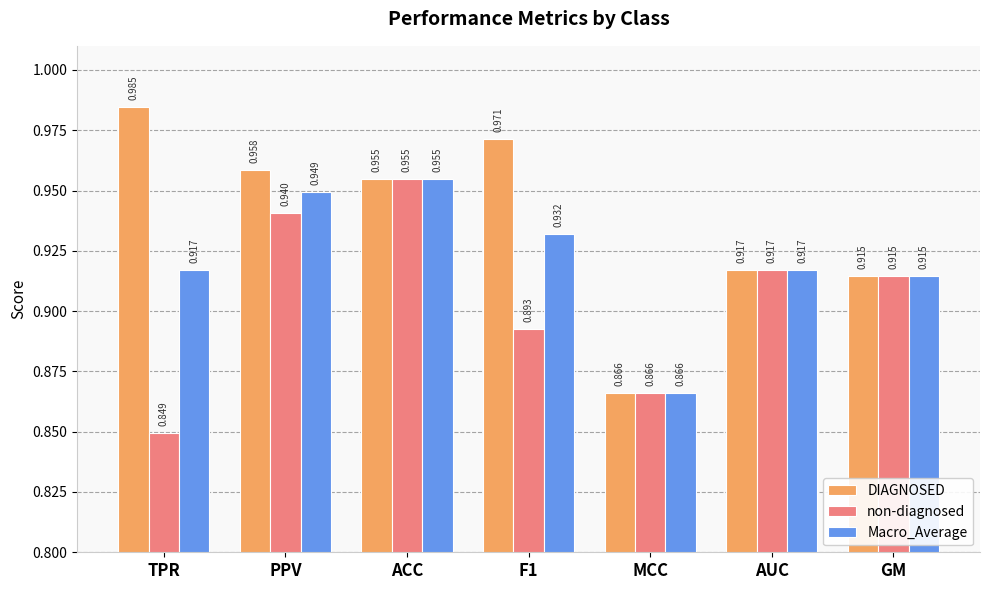

What are all the series names shown in the legend?

DIAGNOSED, non-diagnosed, Macro_Average